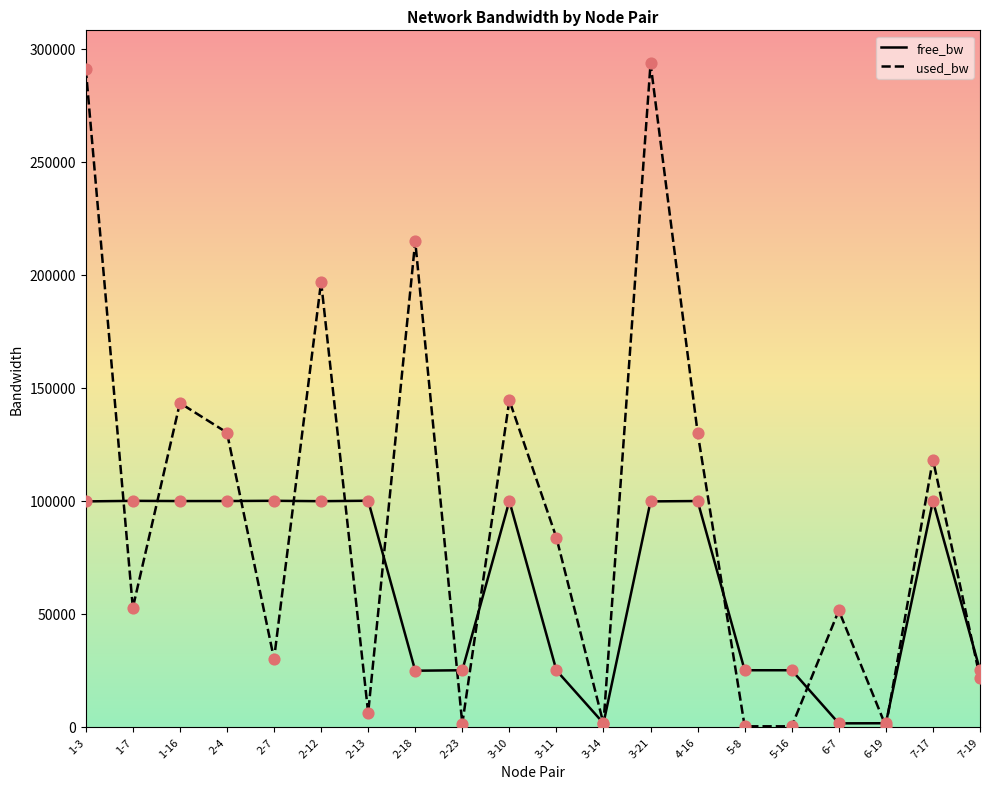

Which series has the largest total across all categories?

used_bw